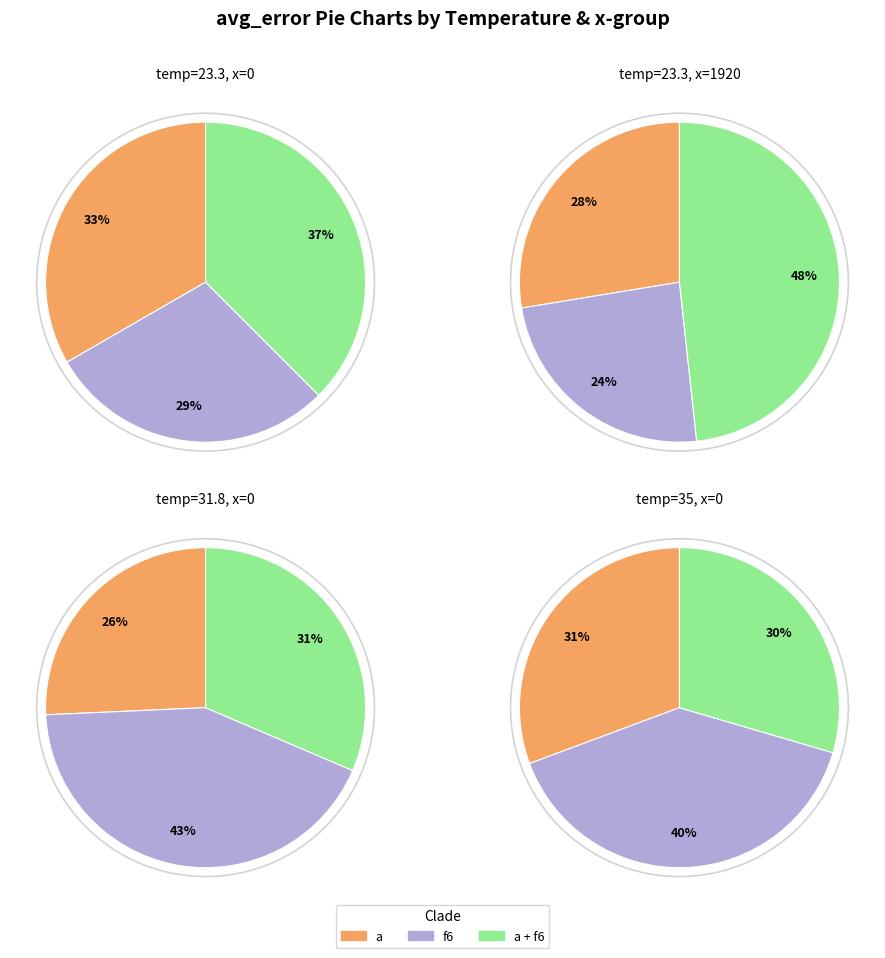

Between temp=23.3 x=1920 a+f6 and temp=23.3 x=0 a, which is larger?

temp=23.3 x=1920 a+f6